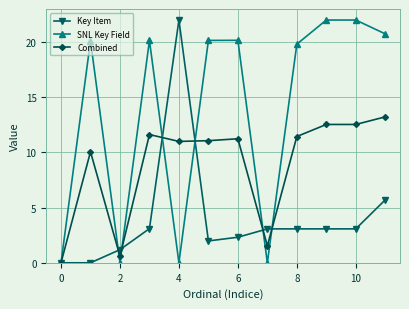

Which series ends up on top after the final intersection of Combined and SNL Key Field?

SNL Key Field